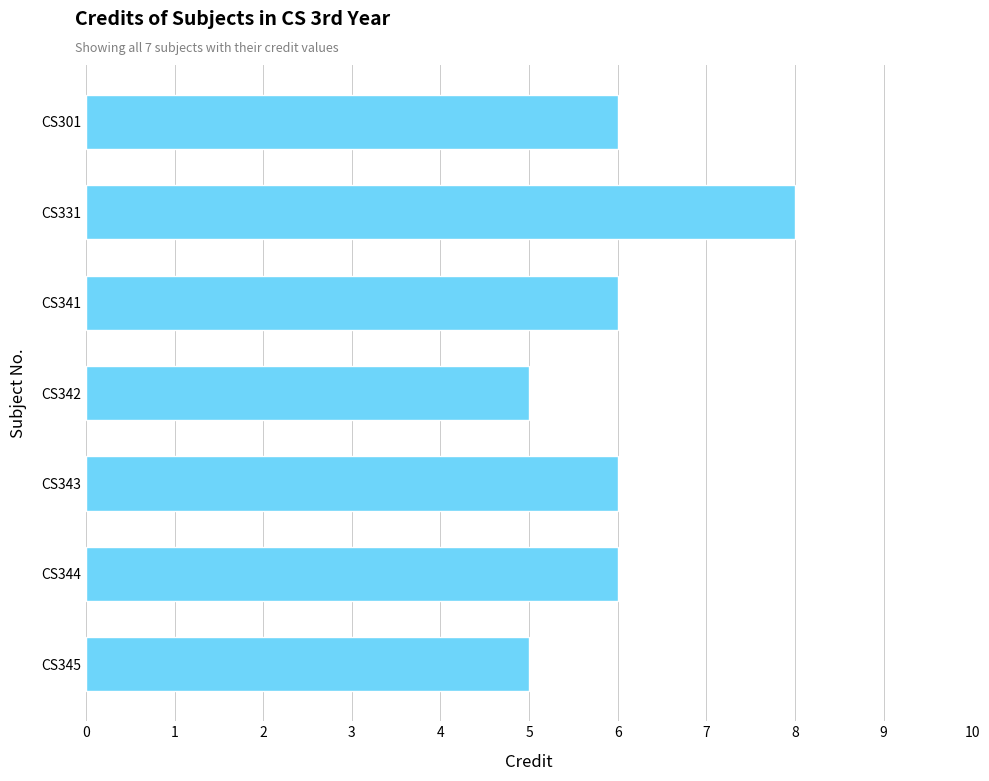

The chart shows a value of 9 at CS344. True or false?

False